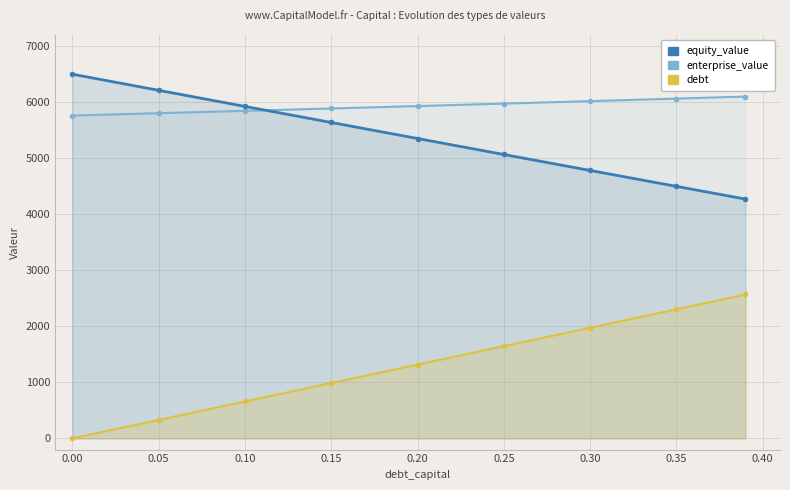

True or false: debt has a value of 874.1 at 0.30.

False